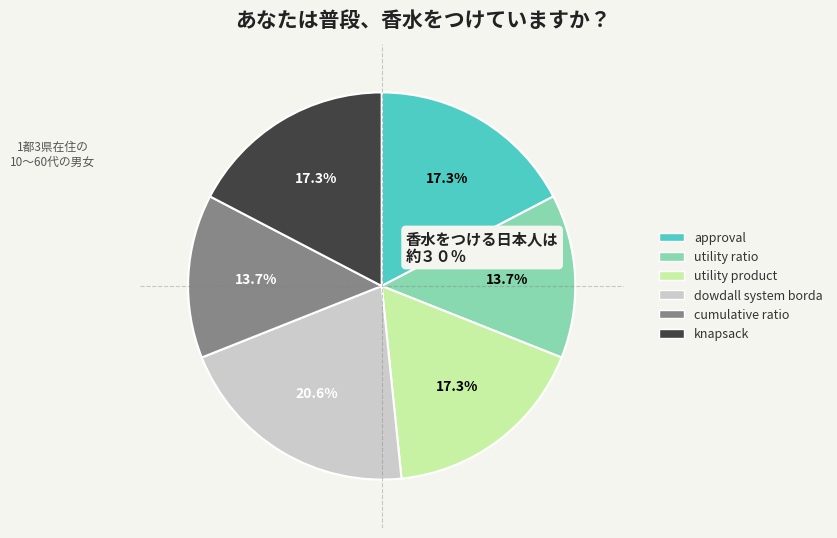

Which has a higher value, utility ratio or dowdall system borda?

dowdall system borda